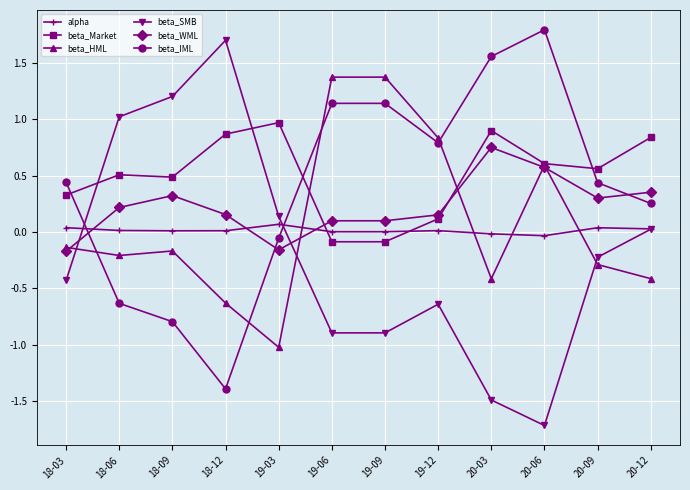

Which series has the largest range (max minus min)?

beta_SMB